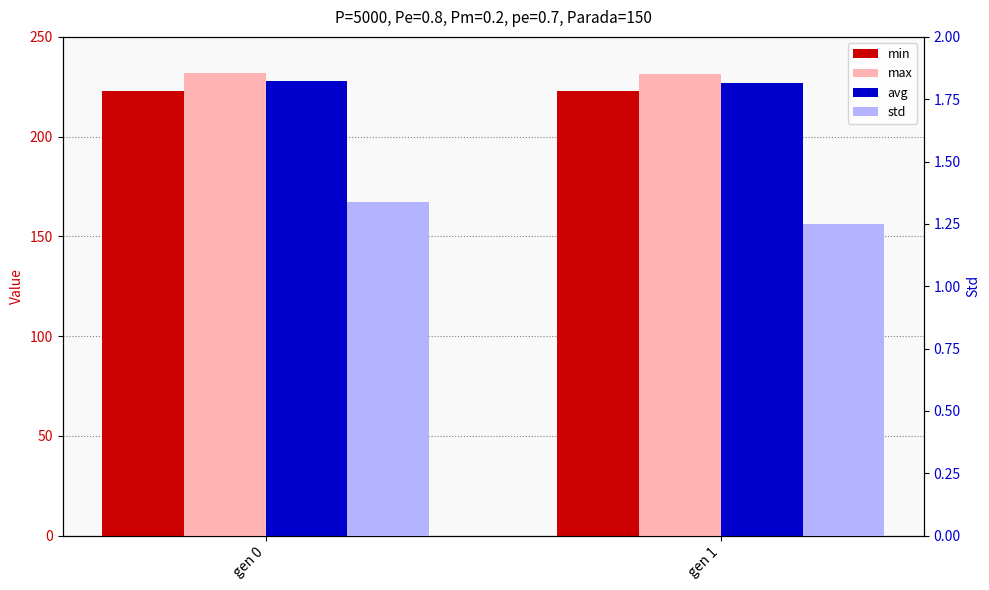

At which label is std closest to 1?

gen 1